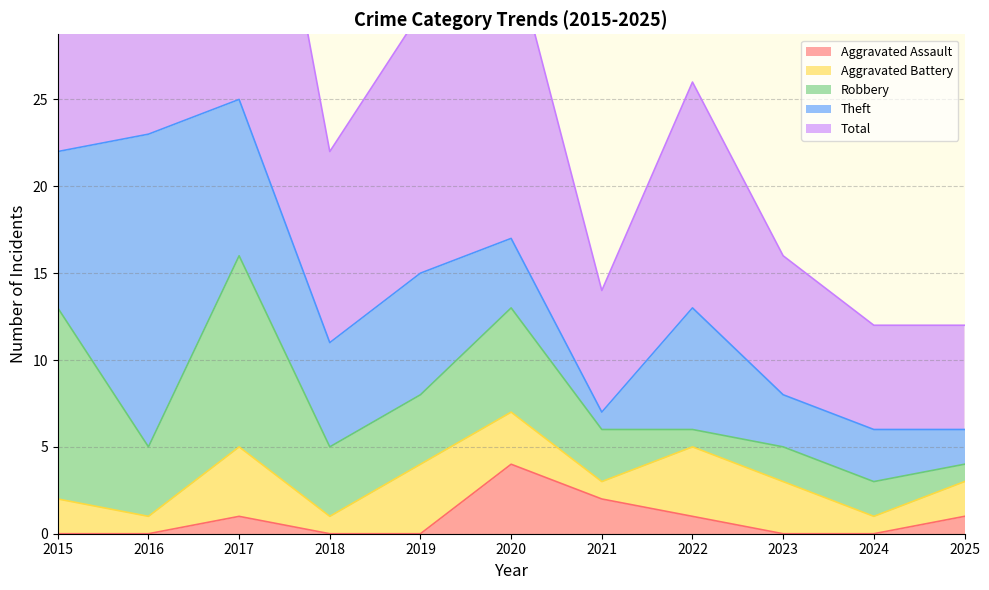

What is the maximum value shown in the chart?

25